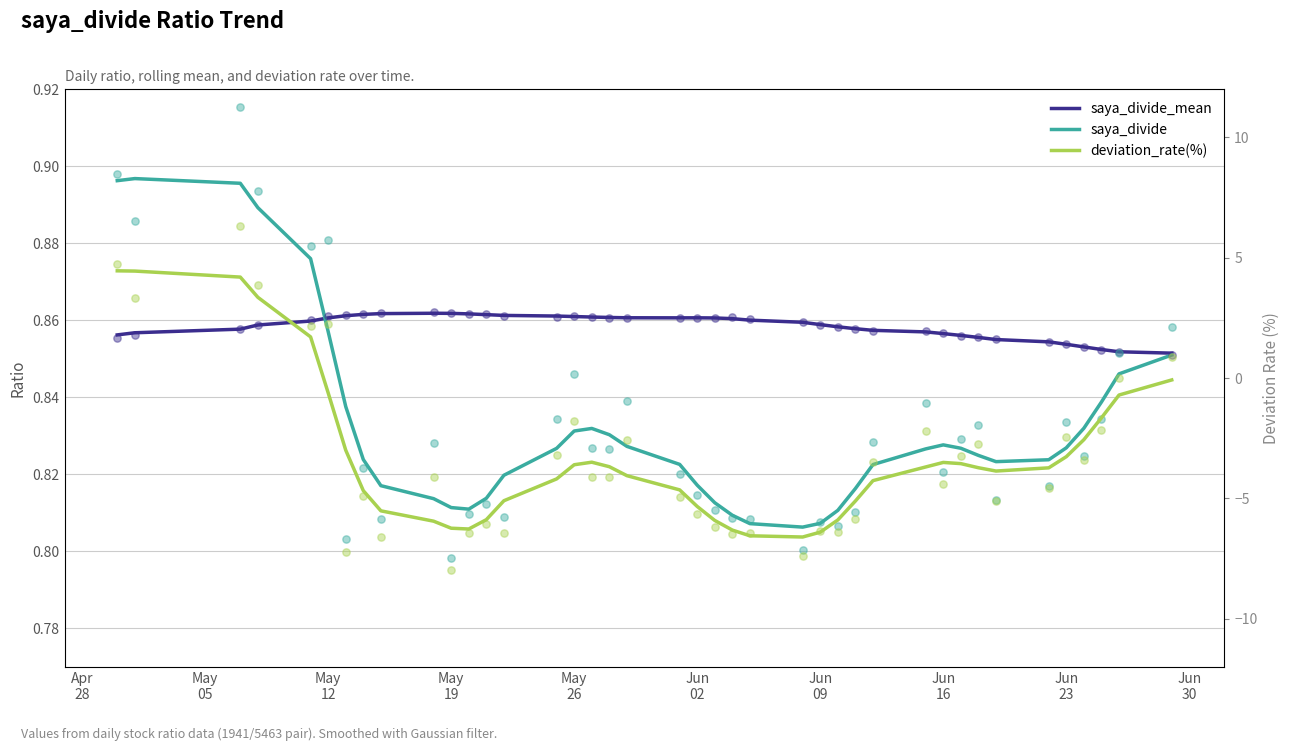

At how many categories does at least one series exceed -2?

40